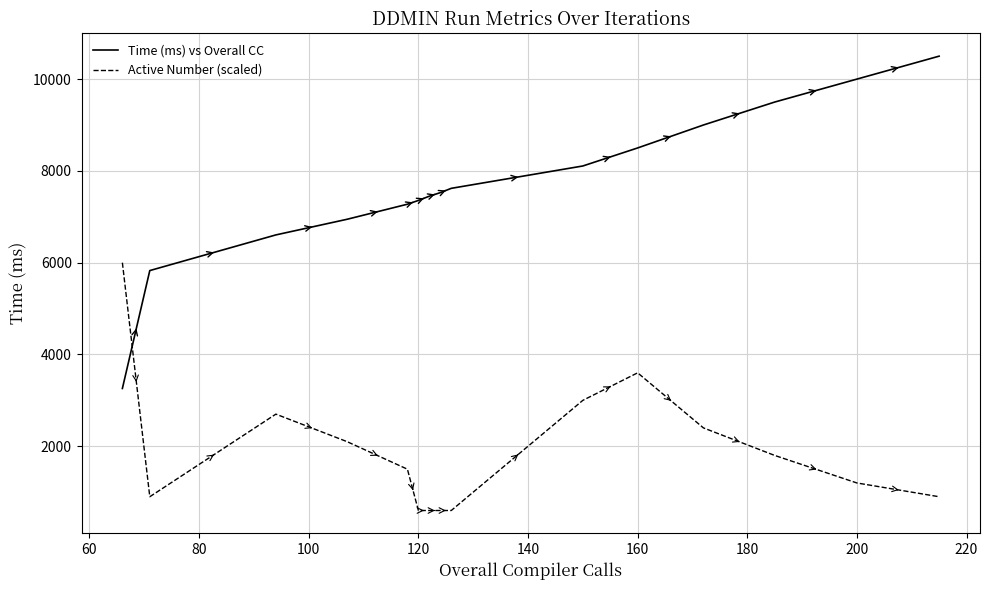

List the series in order of their overall mean, highest first.

Time (ms) vs Overall CC, Active Number (scaled)